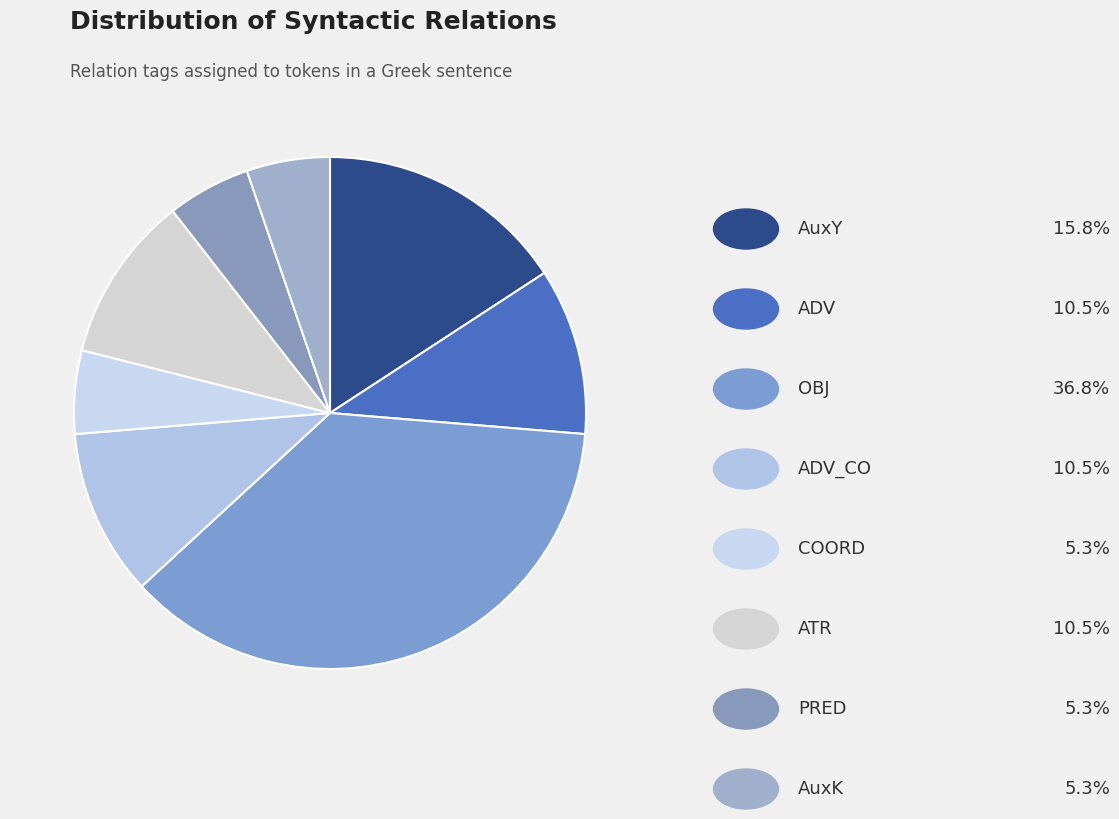

How many slices are in this pie chart?

8